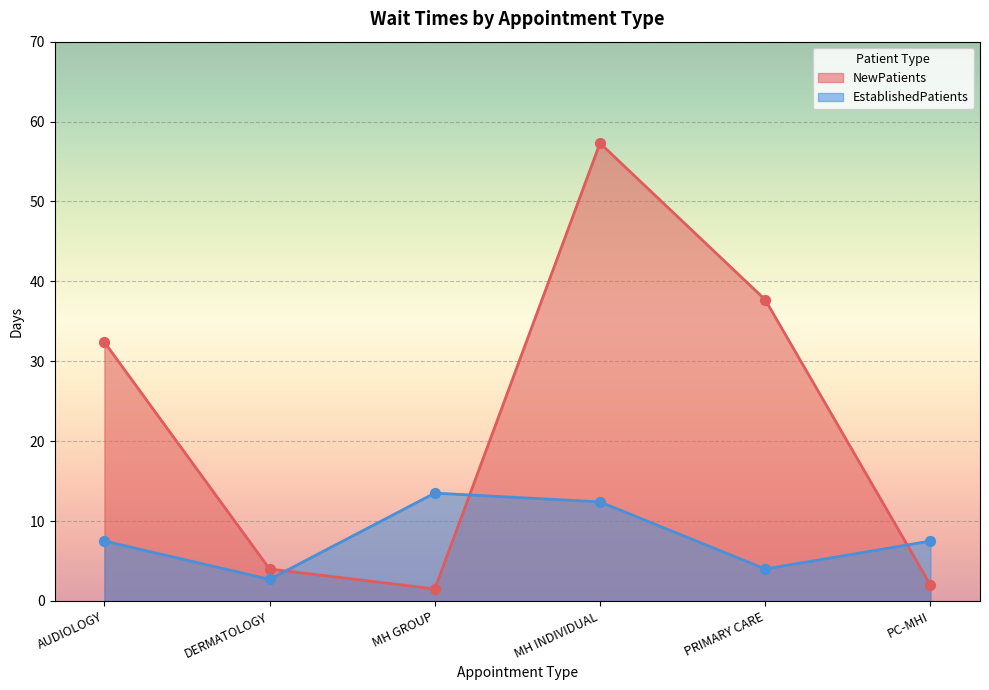

Which series reaches the maximum Y coordinate?

NewPatients